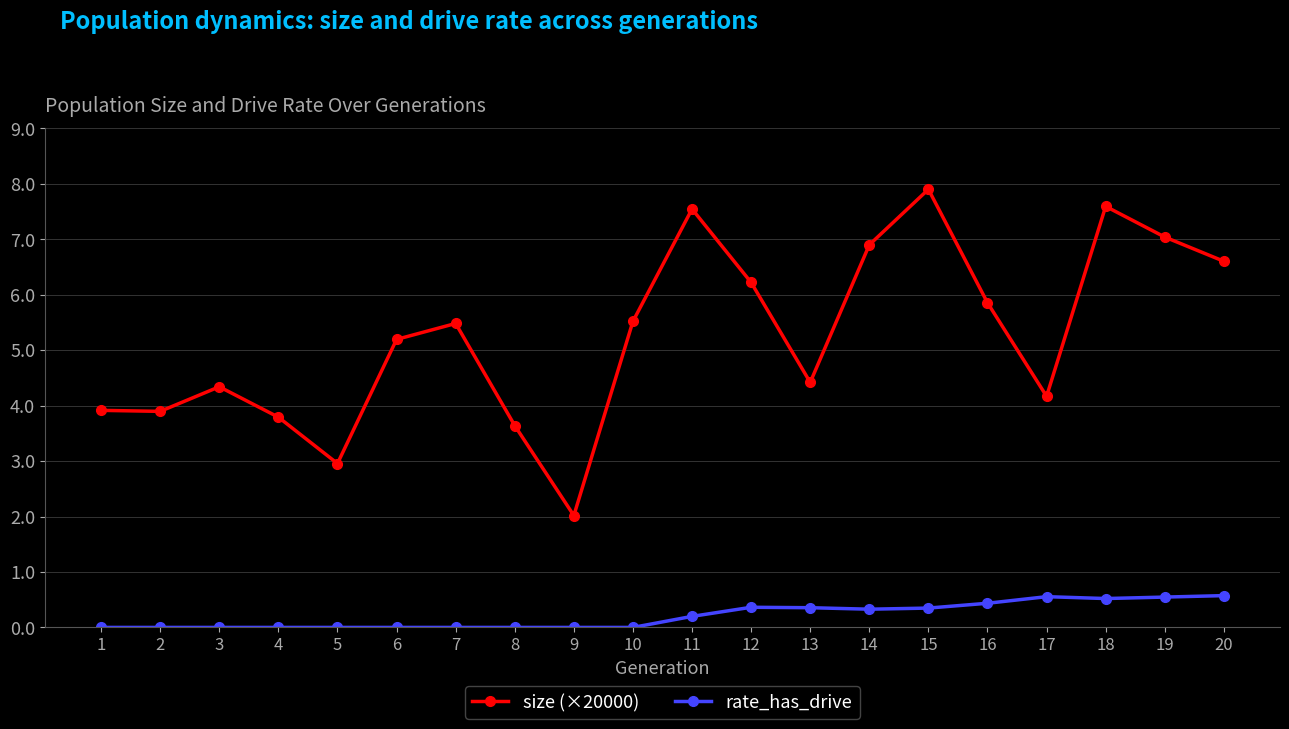

How many data points in size (×20000) are above 5?

11